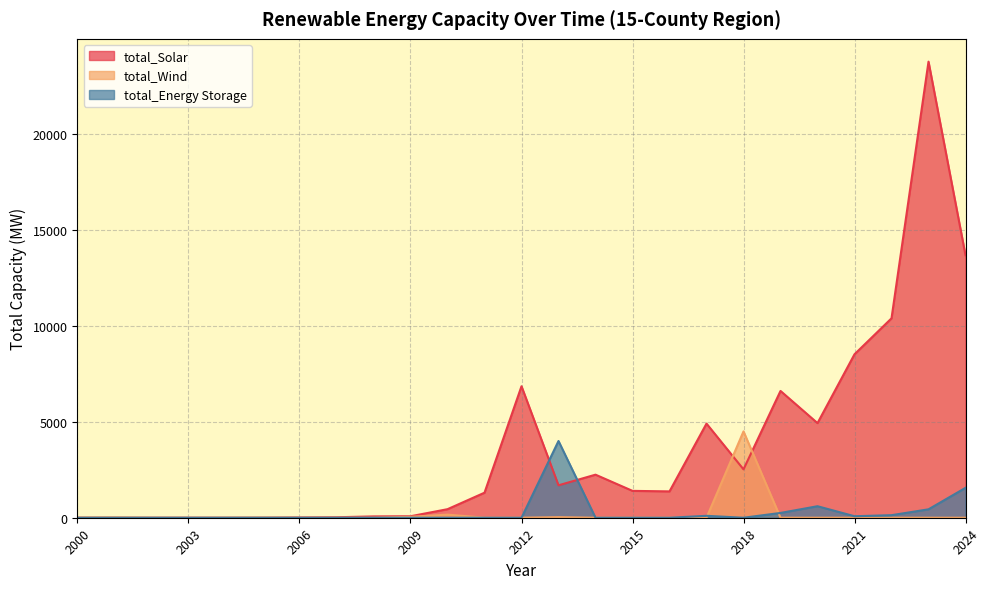

Reading left to right, extract all data points from this chart.

total_Solar: 0.0	0.0	0.0	0.0	0.0	1.6	13.9	25.1	69.3	77.4	445.5	1305.2	6853.5	1690.4	2244.2	1400.3	1373.2	4905.8	2522.1	6609.0	4931.9	8520.6	10393.9	23772.4	13681.0
total_Wind: 10.0	18.0	0.0	0.0	1.0	8.0	0.0	0.0	1.8	47.8	161.8	2.4	1.5	30.0	0.0	0.0	0.0	0.0	4500.0	0.0	0.0	0.0	0.0	0.0	0.0
total_Energy Storage: 0.0	0.0	0.0	0.0	0.0	0.0	0.0	0.0	0.0	0.0	0.0	0.0	0.0	4000.0	0.0	0.0	0.0	100.0	0.0	250.0	600.0	78.3	132.8	438.7	1558.1